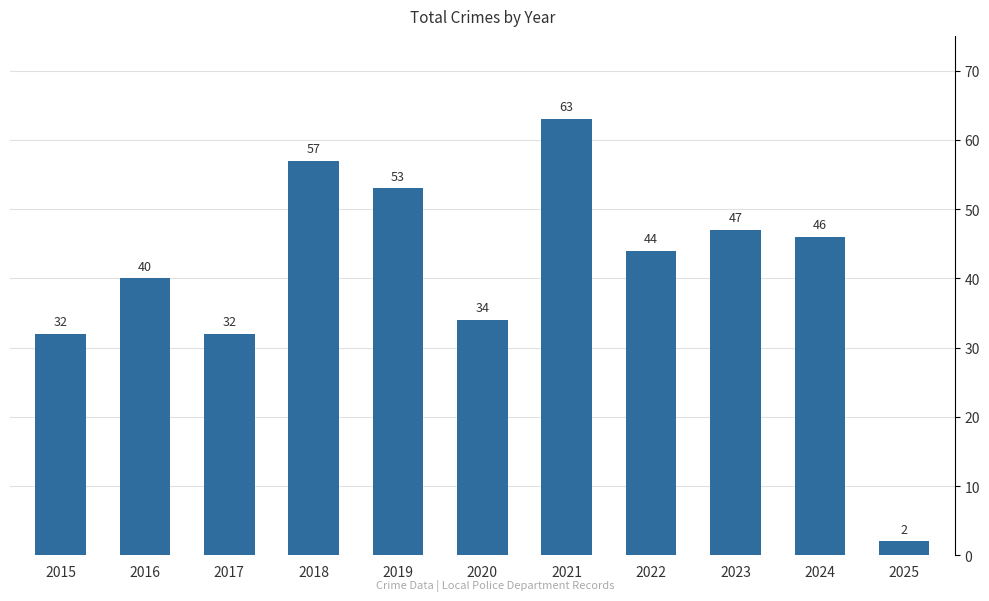

What is the difference between the maximum and minimum values?

61